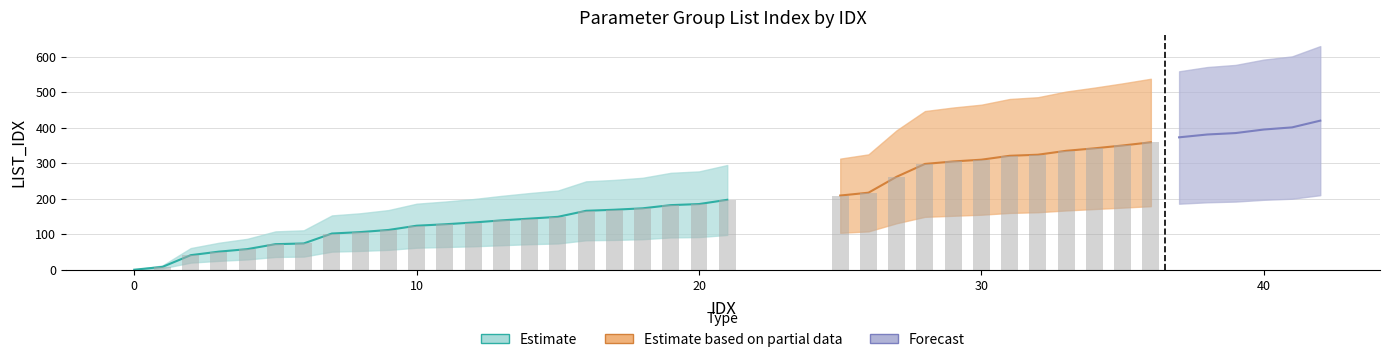

What is the value of the LIST_IDX_lower bar at the 35th from the left?

186